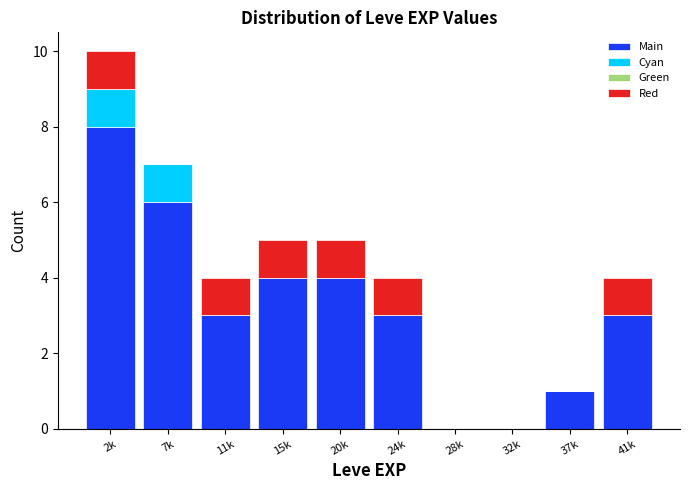

Reading left to right, what are the values for Main?

2k=8	7k=6	11k=3	15k=4	20k=4	24k=3	28k=0	32k=0	37k=1	41k=3